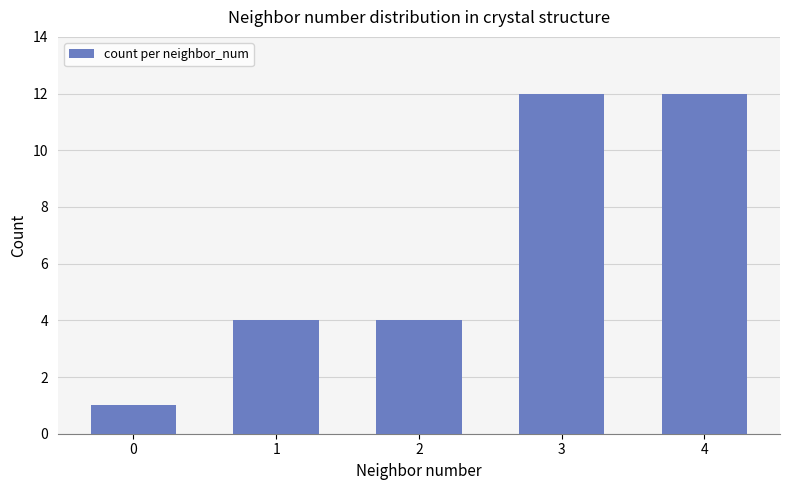

Reading right to left, list all the values displayed in this chart.

4=12	3=12	2=4	1=4	0=1